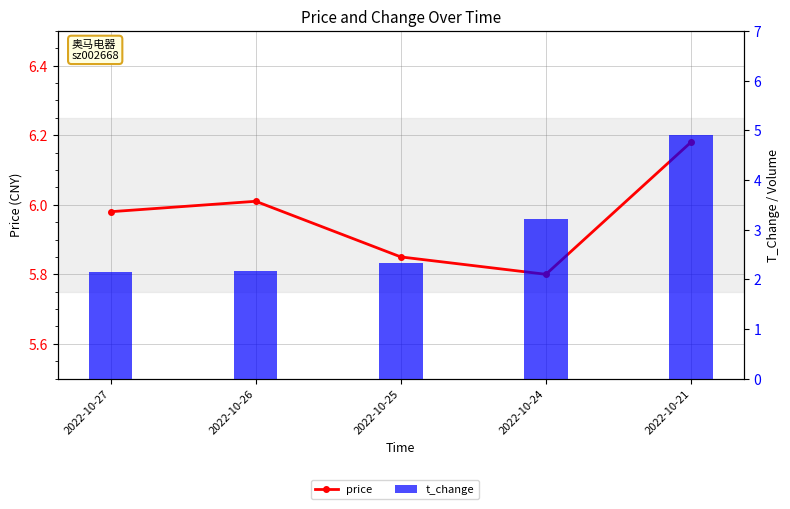

Reading left to right, extract all data points from this chart.

price: 2022-10-27=6.0	2022-10-26=6.0	2022-10-25=5.8	2022-10-24=5.8	2022-10-21=6.2
t_change: 2022-10-27=2.1	2022-10-26=2.2	2022-10-25=2.3	2022-10-24=3.2	2022-10-21=4.9